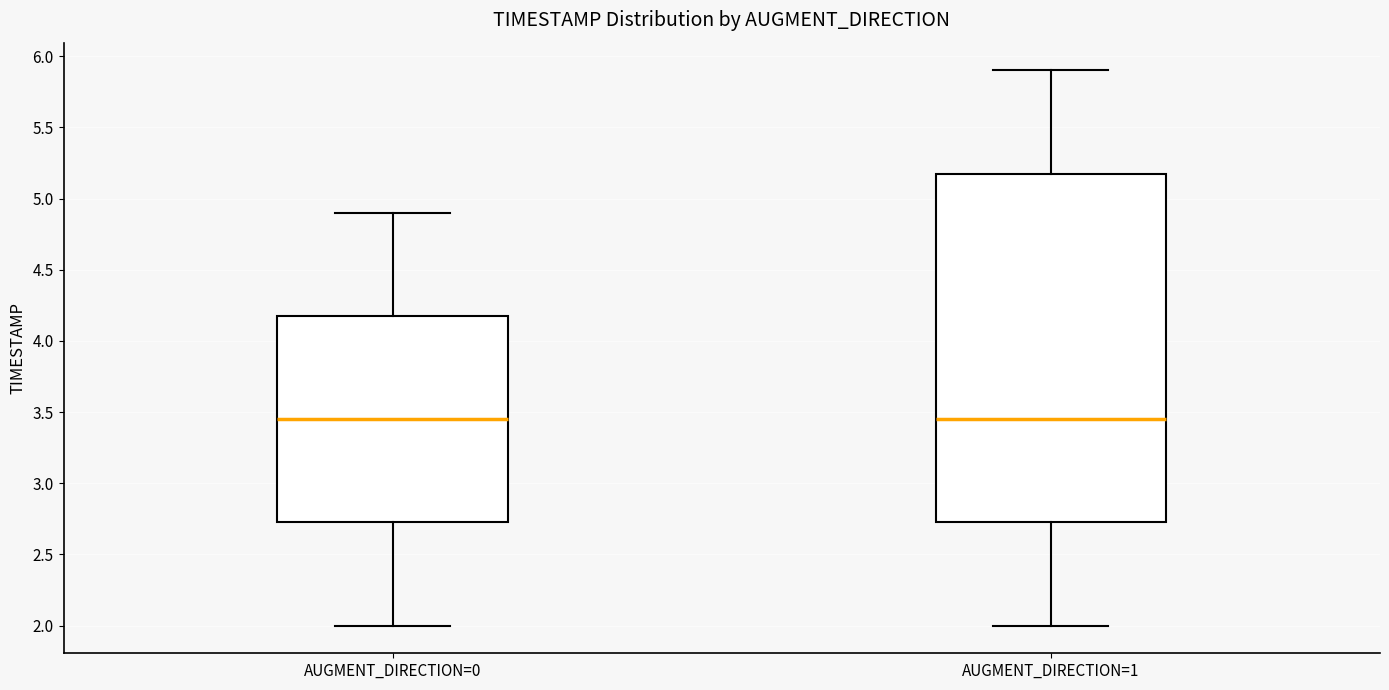

Reading left to right, transcribe this box plot: for each box, give where its median line is, the range the box spans, and where its two whiskers end, as read against the y-axis. The values are not printed on the chart, so give them approximately, as read against the axis.

AUGMENT_DIRECTION=0: median 3.45, box 2.75 to 4.20, whiskers 2.00 to 4.90
AUGMENT_DIRECTION=1: median 3.45, box 2.75 to 5.20, whiskers 2.00 to 5.90